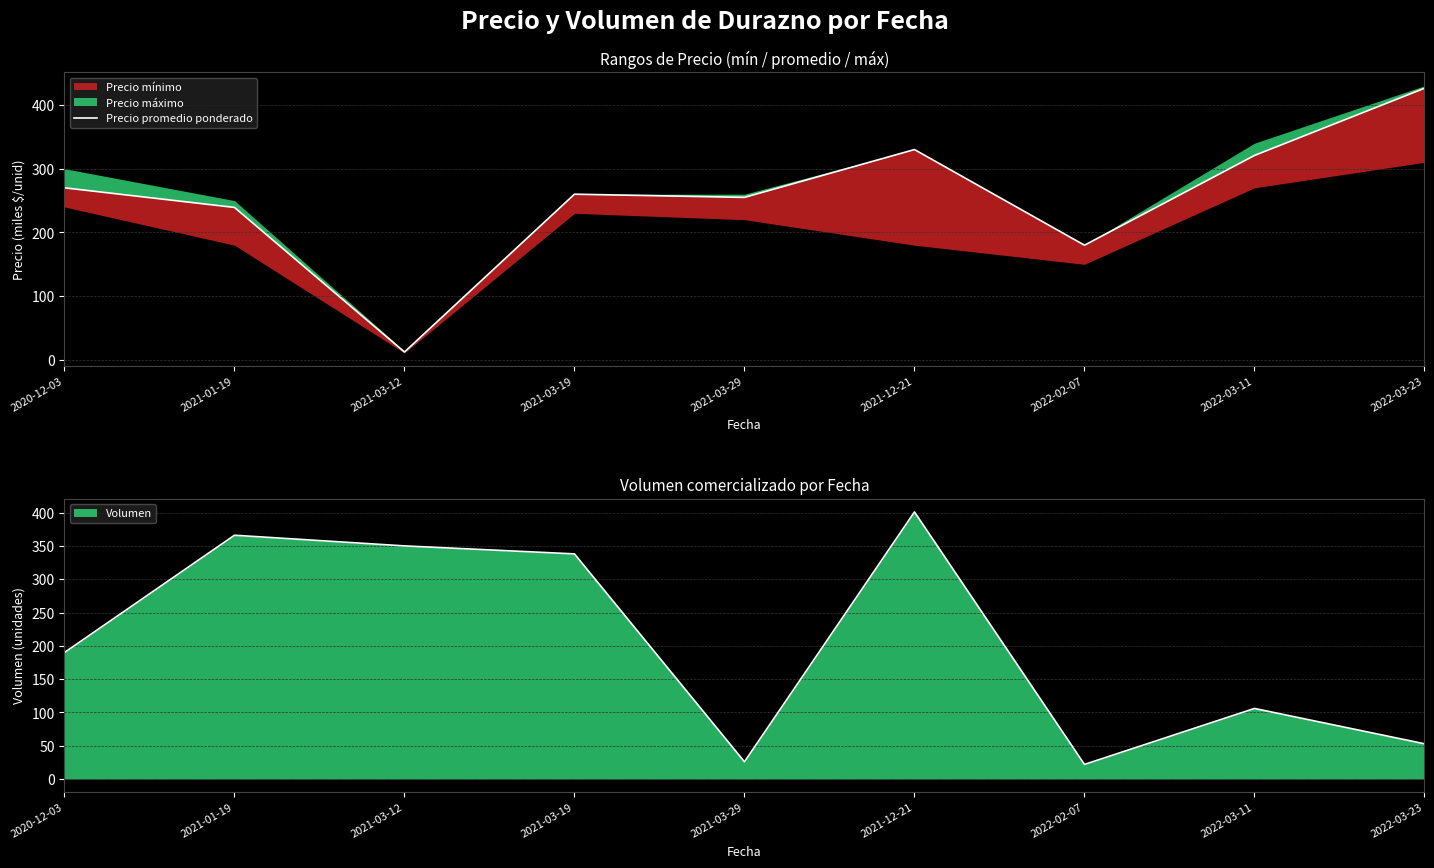

How many points are lower than both their immediate neighbors (excluding endpoints)?

3